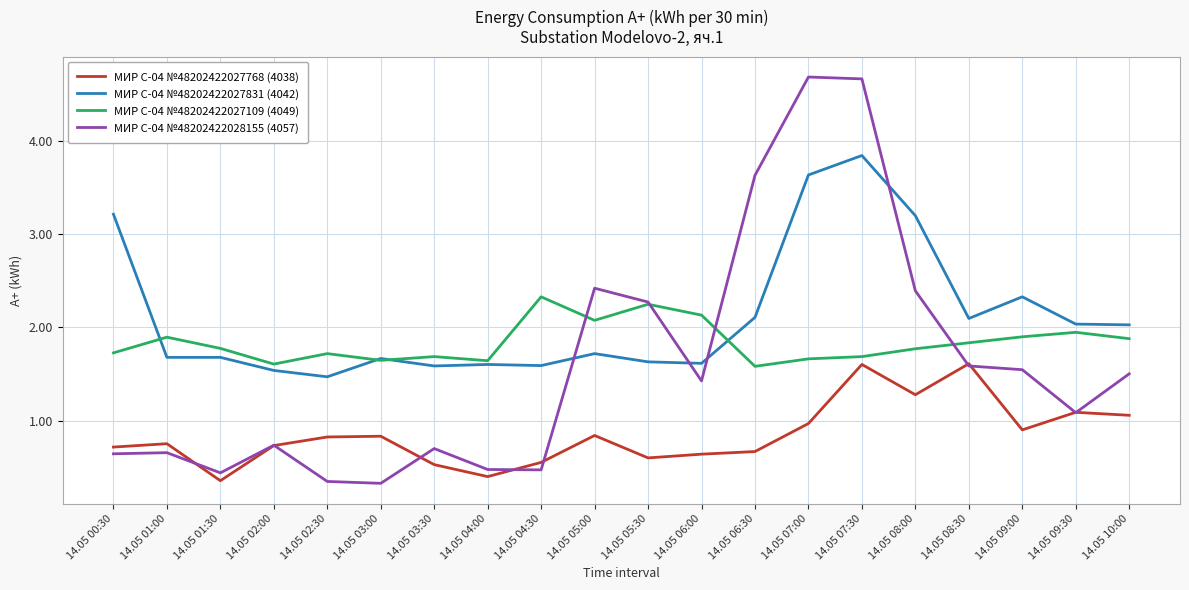

What position from the left is 14.05 04:30?

9